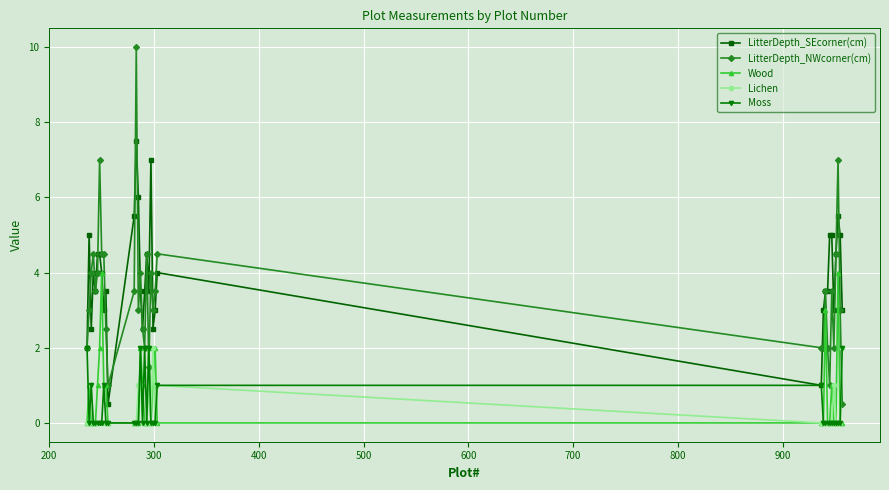

Which series has the largest range (max minus min)?

LitterDepth_NWcorner(cm)